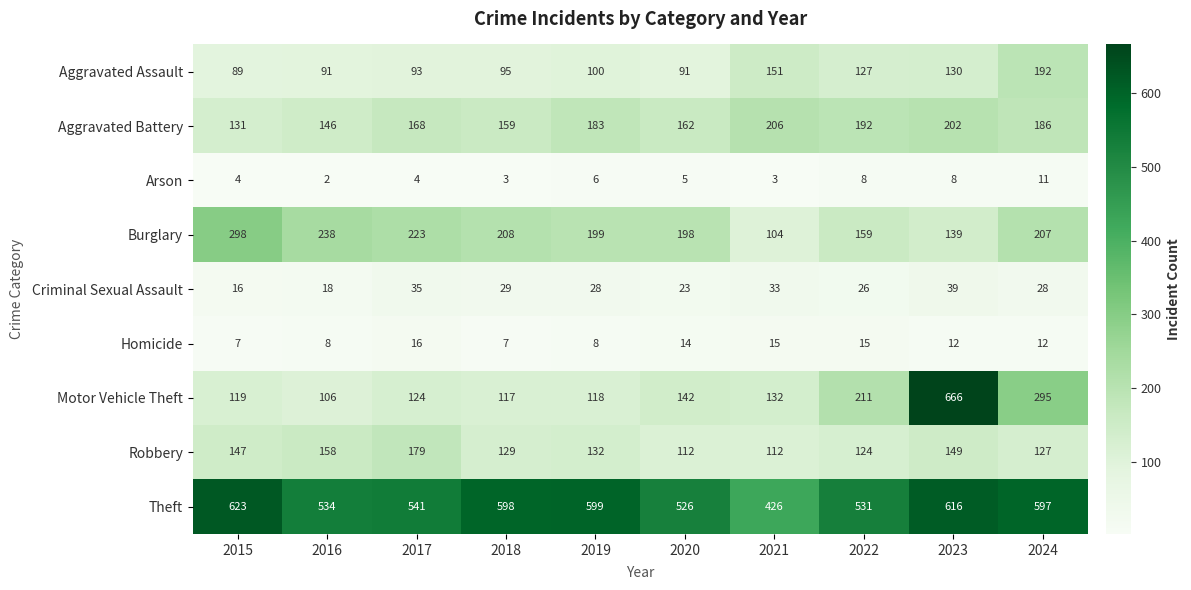

Count the number of categories in the chart.

10